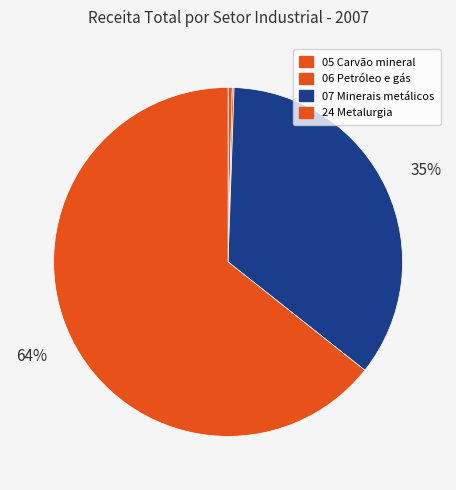

What is the smallest slice in the pie chart?

06 Extração de petróleo e gás natural